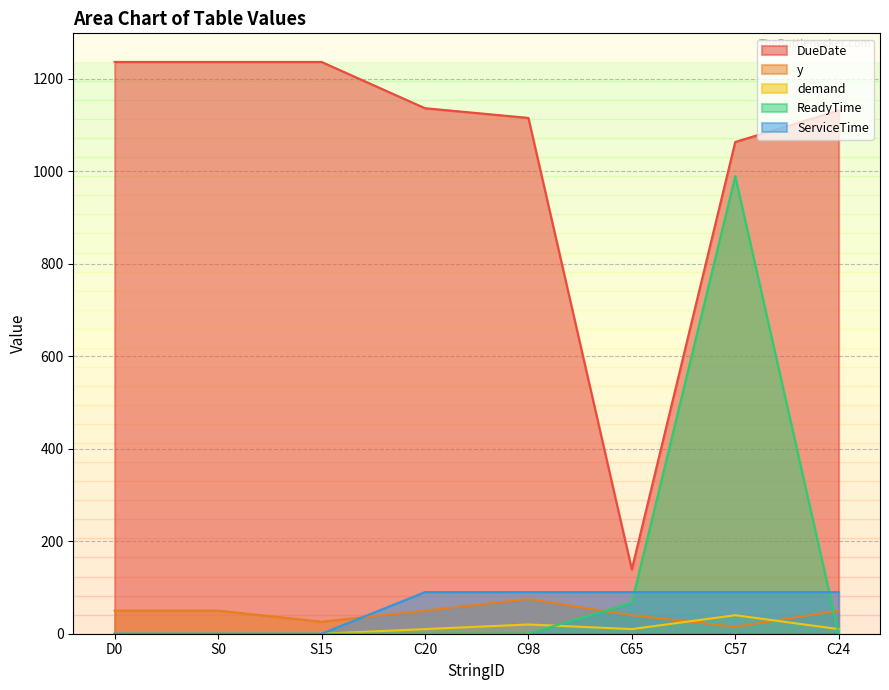

What value does the DueDate series have at D0?

1236